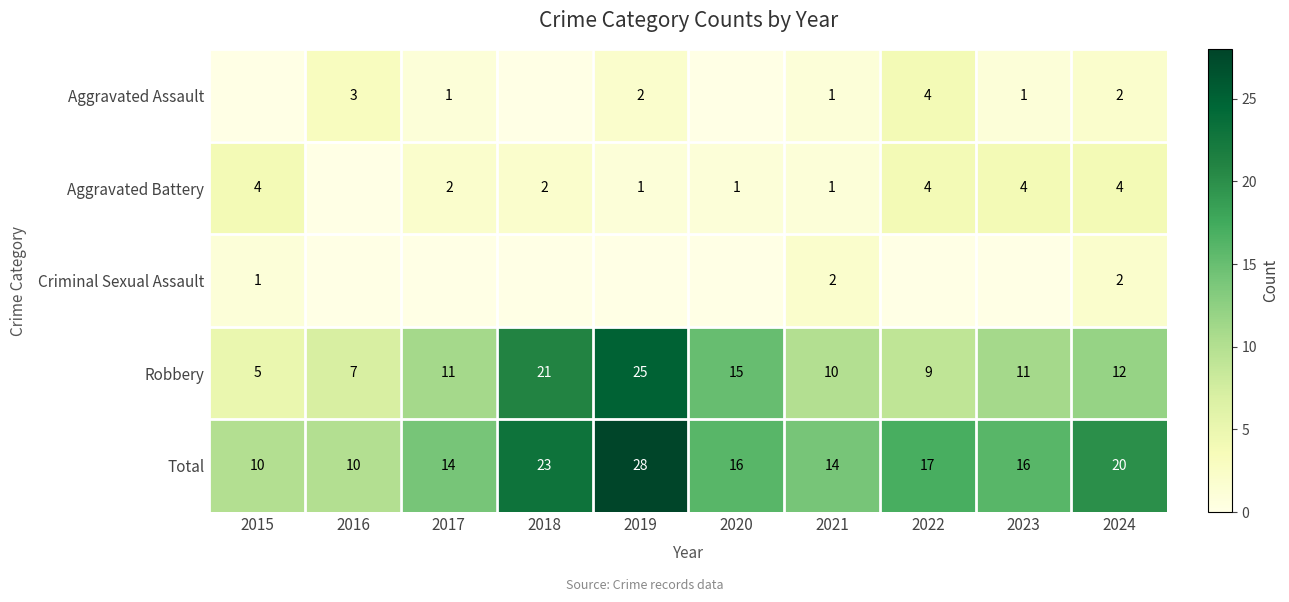

Is the value of Criminal Sexual Assault at 2024 greater than the value of Aggravated Battery at 2021?

Yes